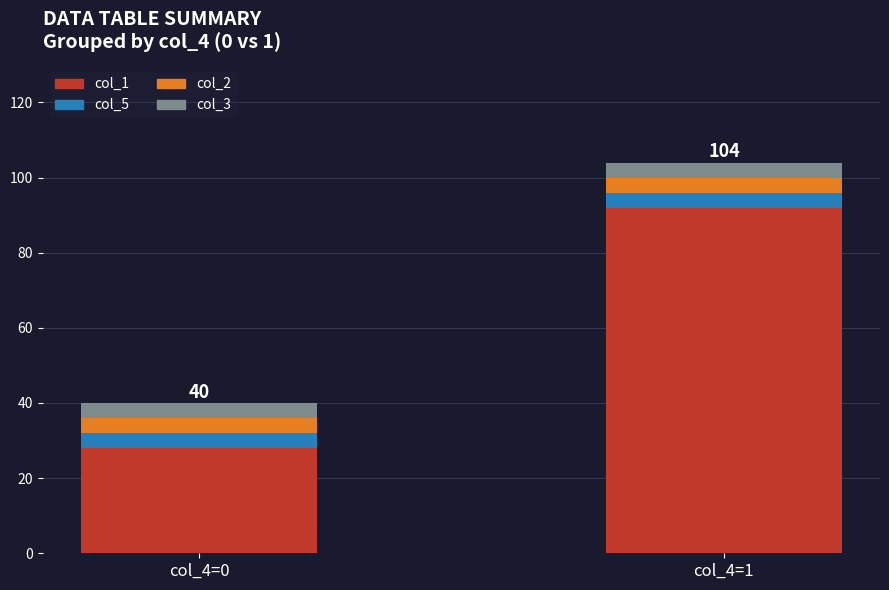

Rank the categories by col_1 value from highest to lowest.

col_4=1, col_4=0